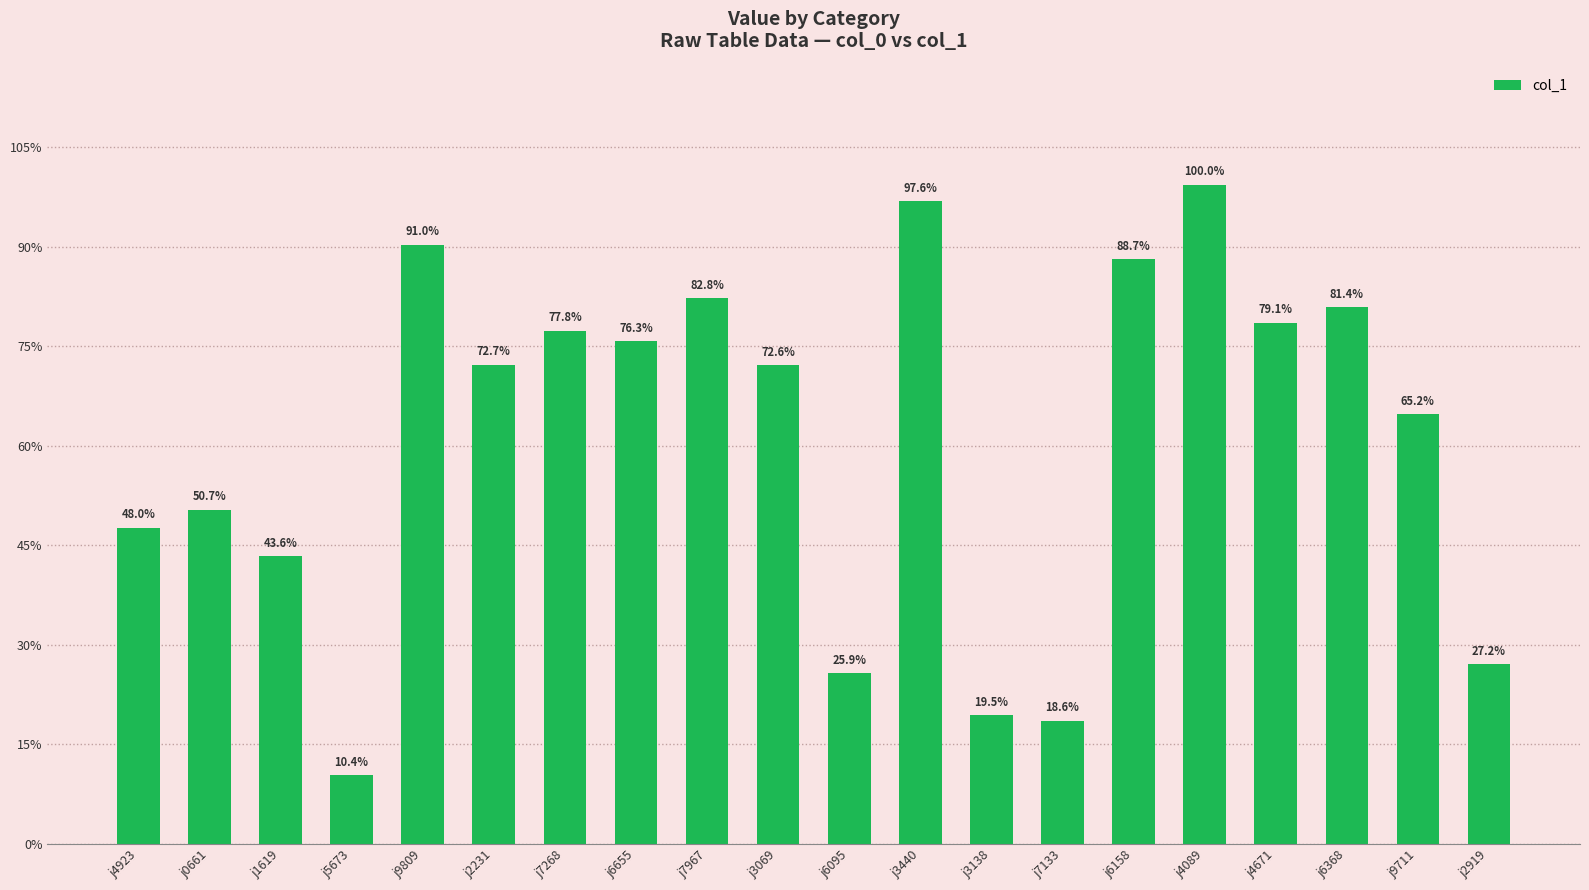

At which label is the value closest to 54796?

j0661